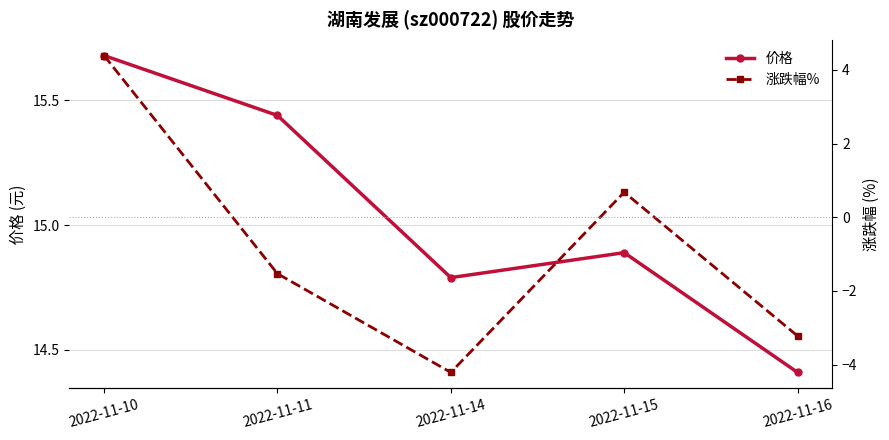

True or false: 涨跌幅% has a value of -1.5 at 2022-11-11.

True